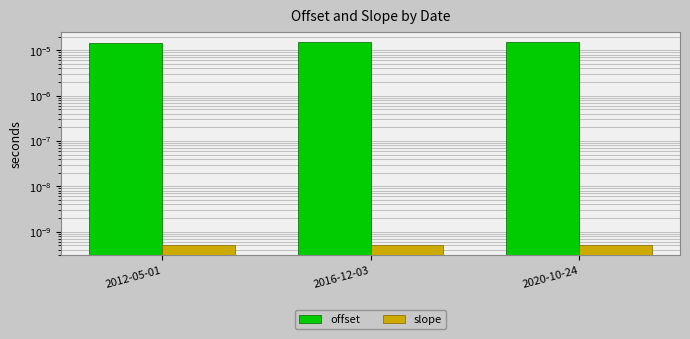

At how many categories does at least one series exceed 0?

3